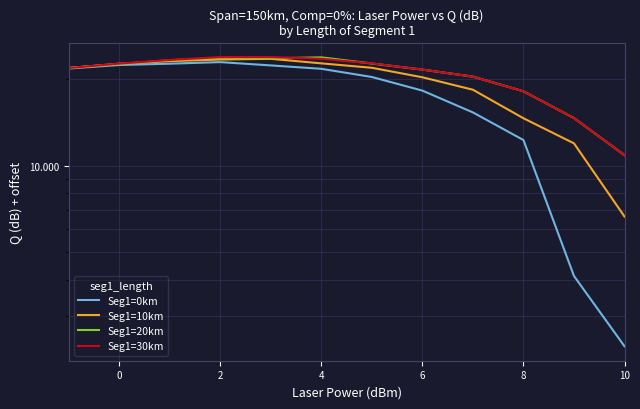

The Seg1=20km series shows 11.2 at −2. True or false?

False